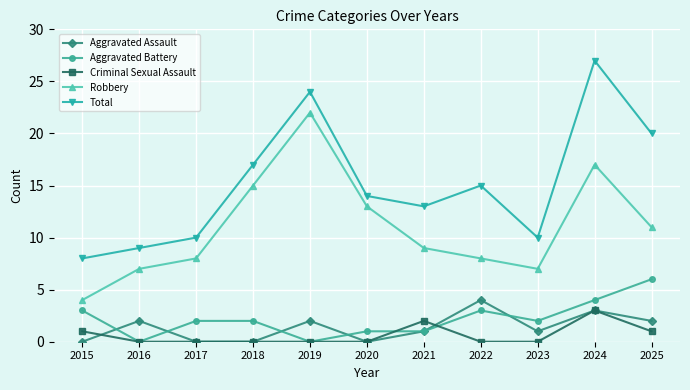

Which series has the largest total across all categories?

Total